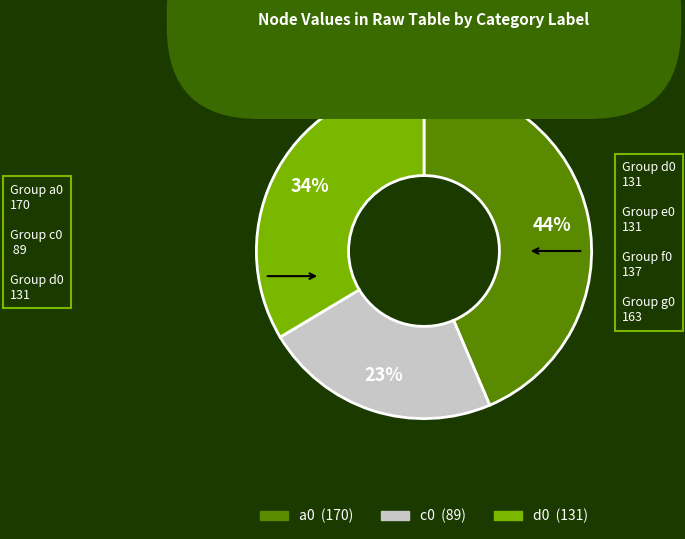

Is there any slice that represents more than half of the pie?

No